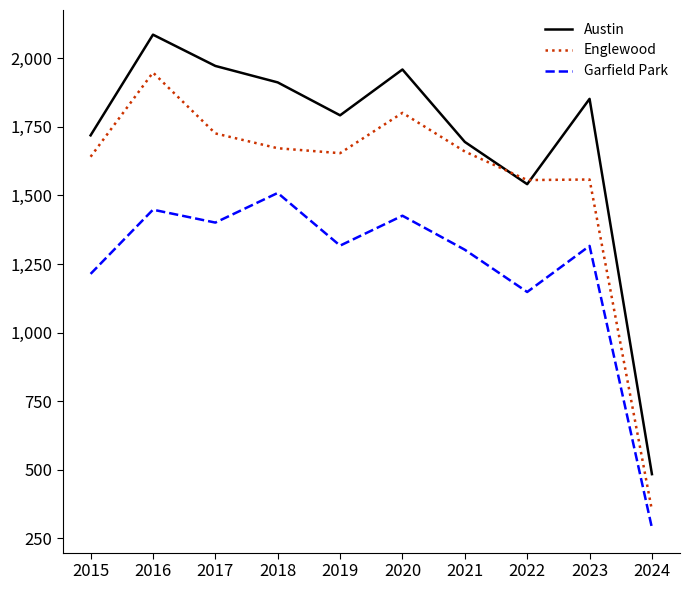

List the series in order of their peak value, highest first.

Austin, Englewood, Garfield Park